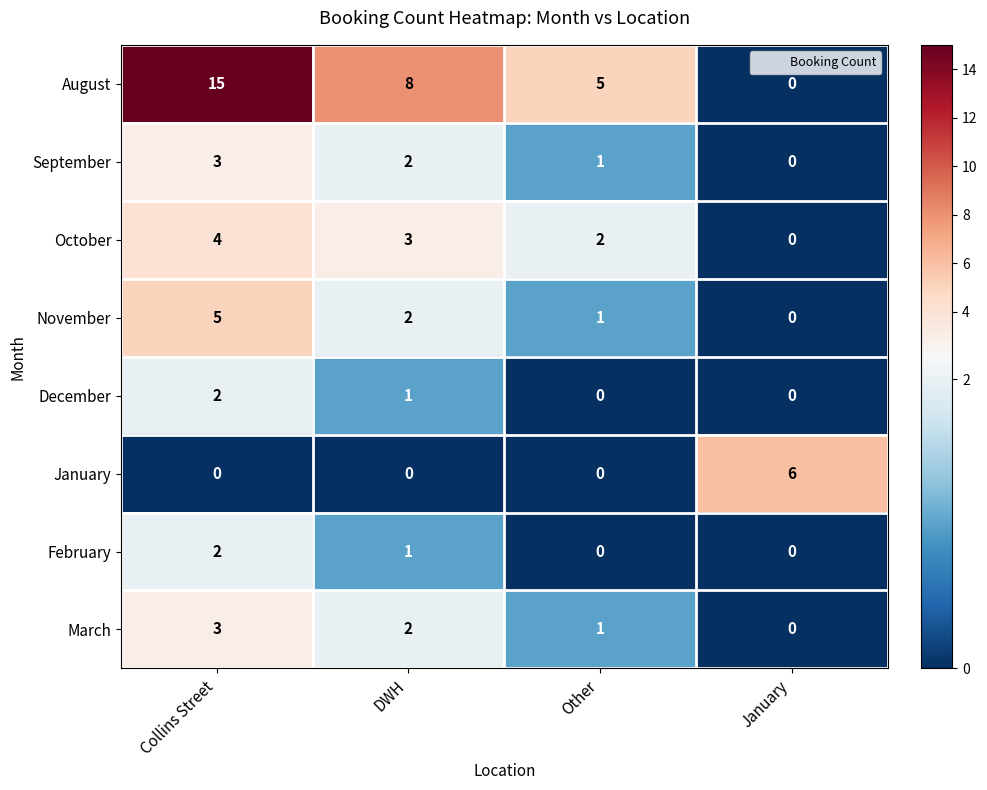

The October series shows 1 at Other. True or false?

False